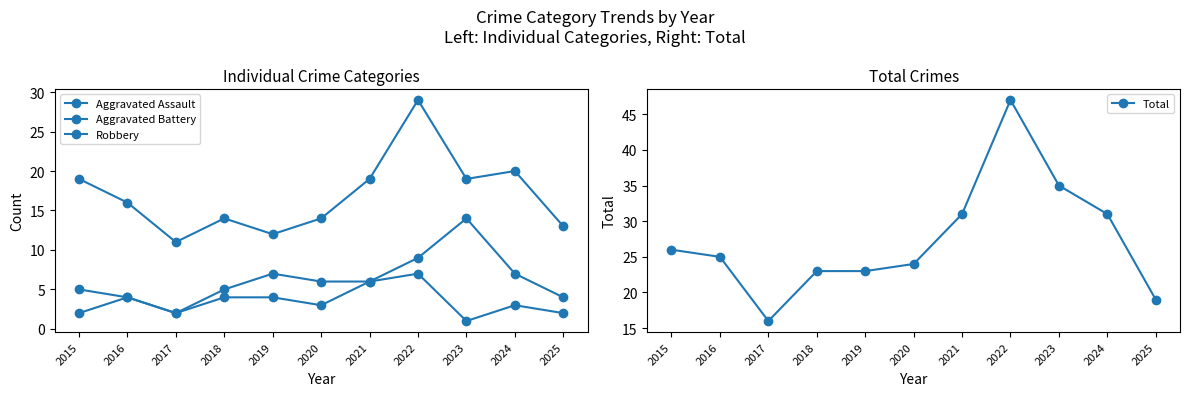

Is the value of Robbery at 2016 greater than the value of Aggravated Assault at 2018?

Yes